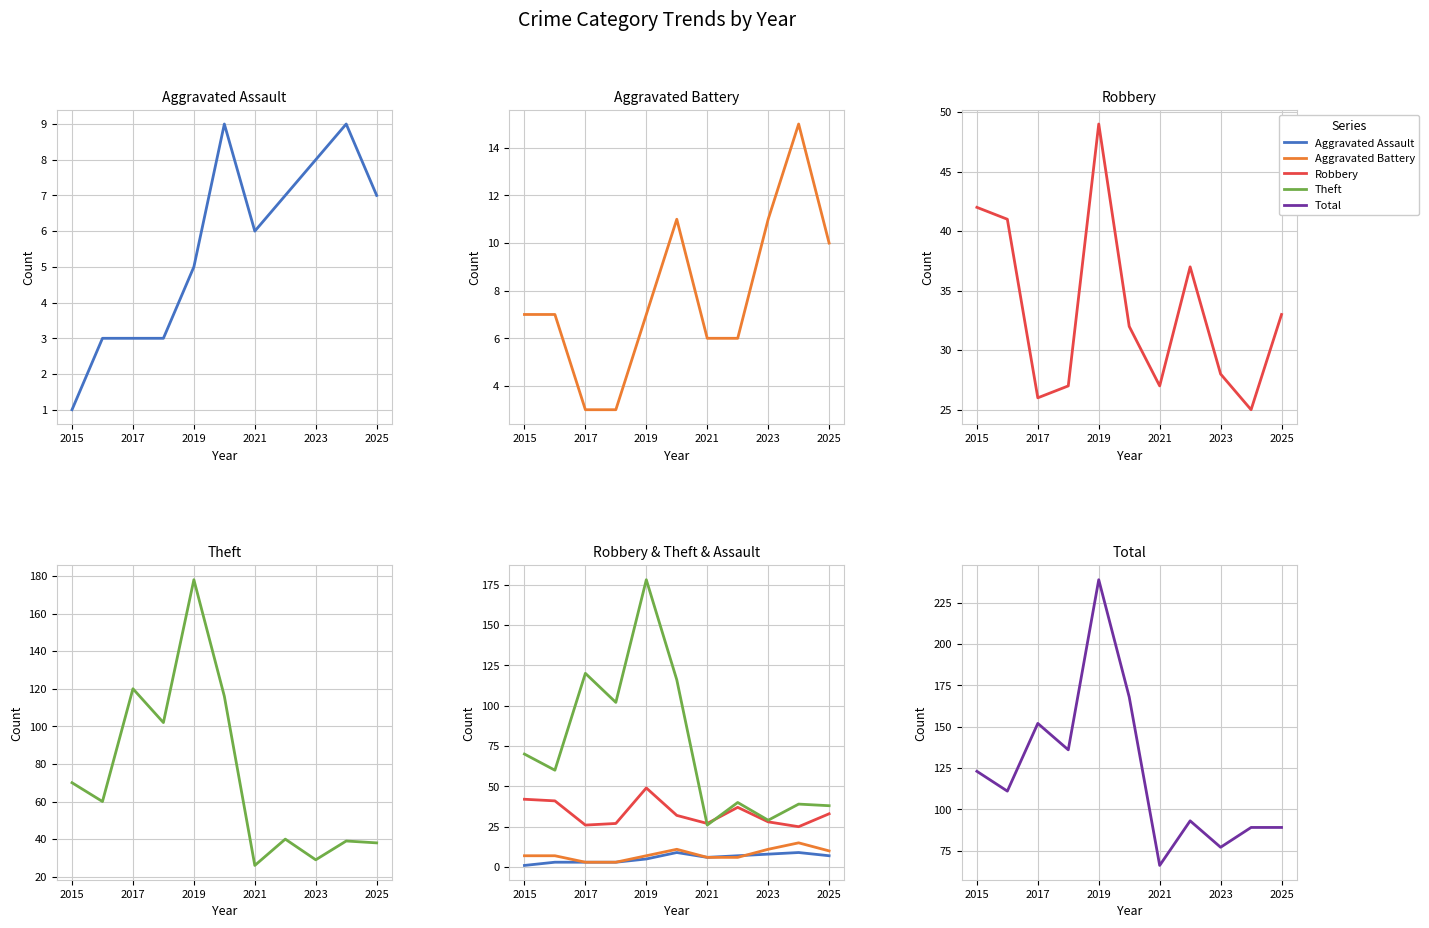

How many interior local valleys does the Aggravated Assault series have?

1